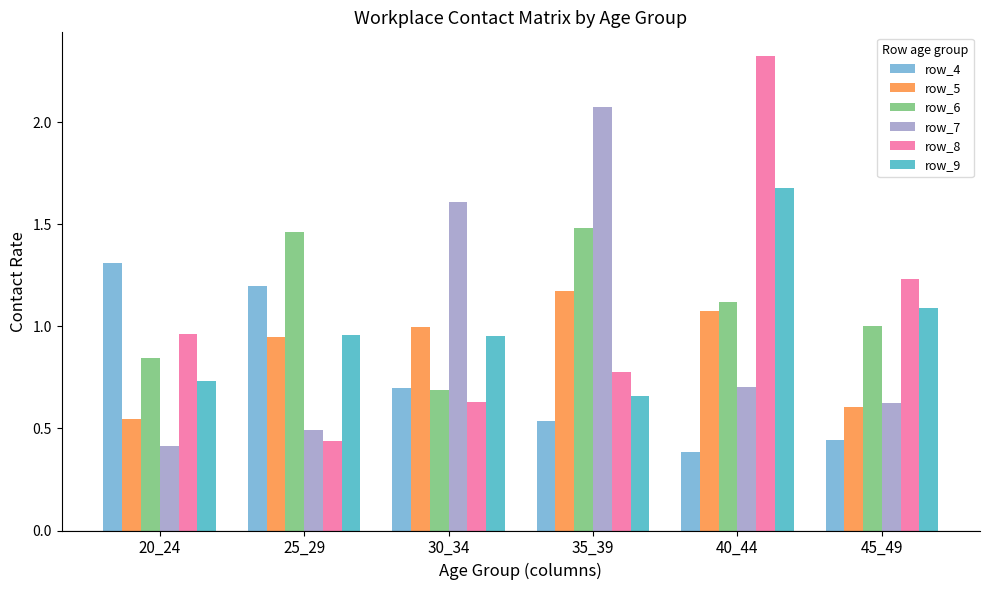

At which category does the chart reach its minimum across all series?

40_44